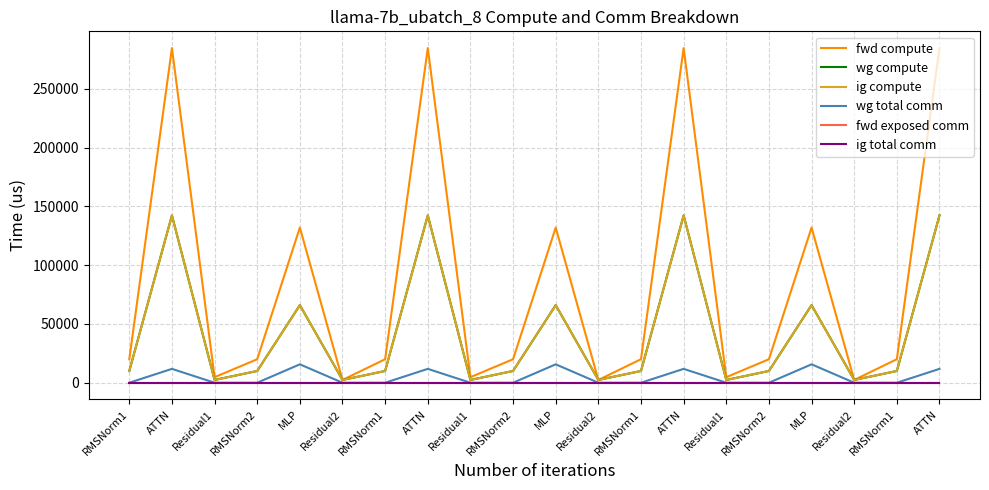

Does the chart display data point markers on the line(s)?

No